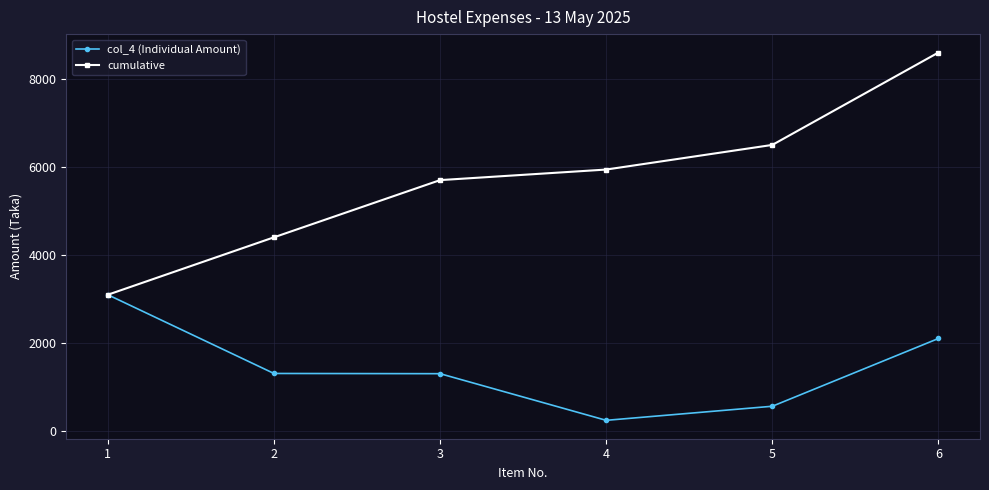

The cumulative series shows 3961 at 6. True or false?

False